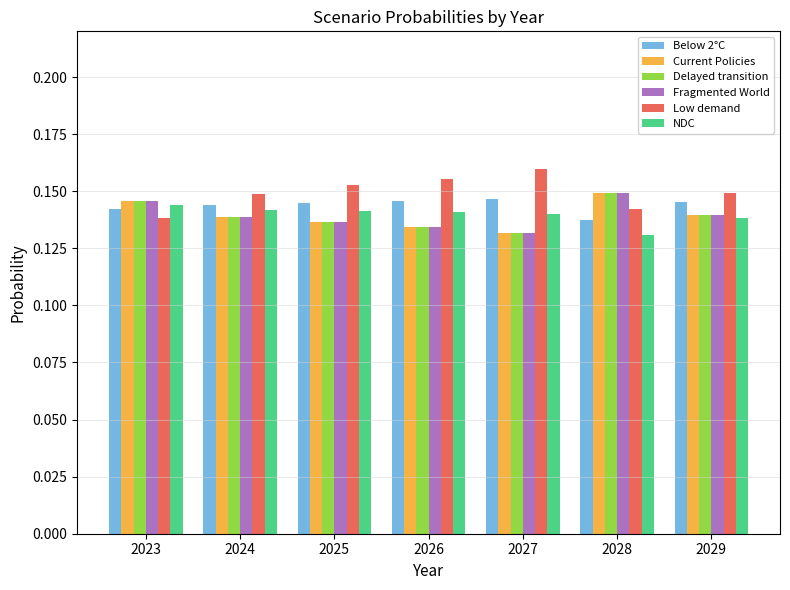

How many bars are there in each group?

6